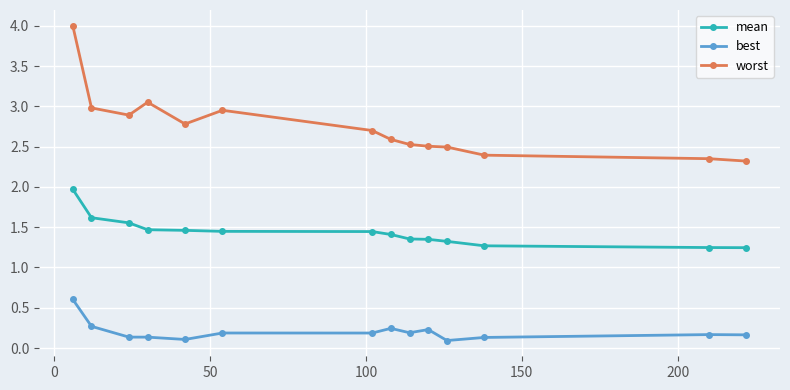

What is the difference between the maximum and second lowest values in the worst series?

1.7